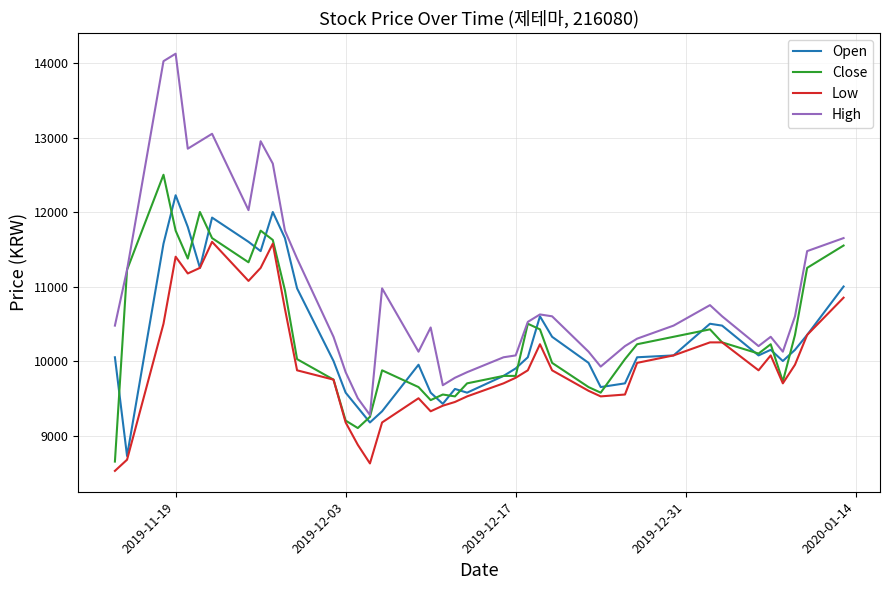

Which series has the largest total across all categories?

High